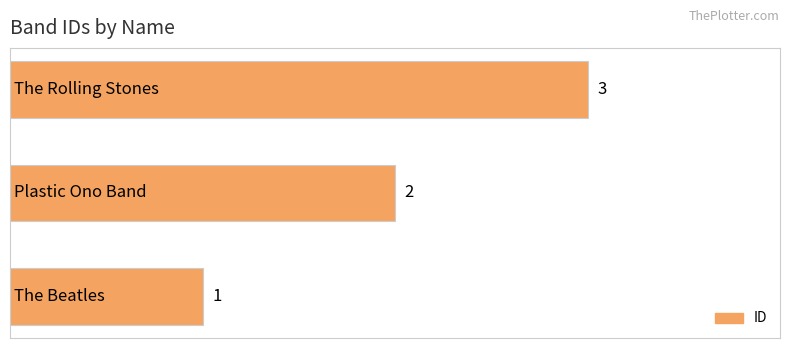

How many values are between 1 and 3?

3